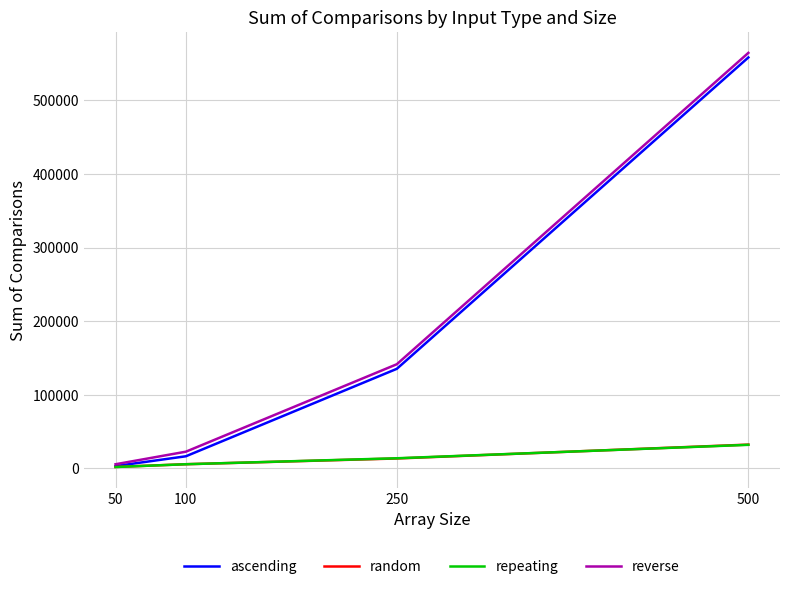

At which category is the sum across all series the highest?

500